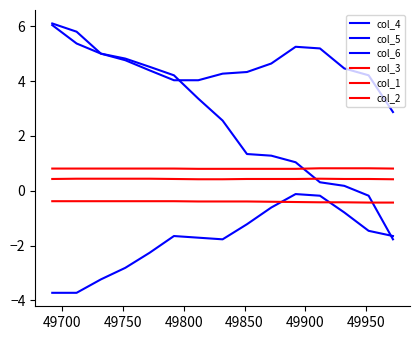

How many lines are shown in the chart?

6